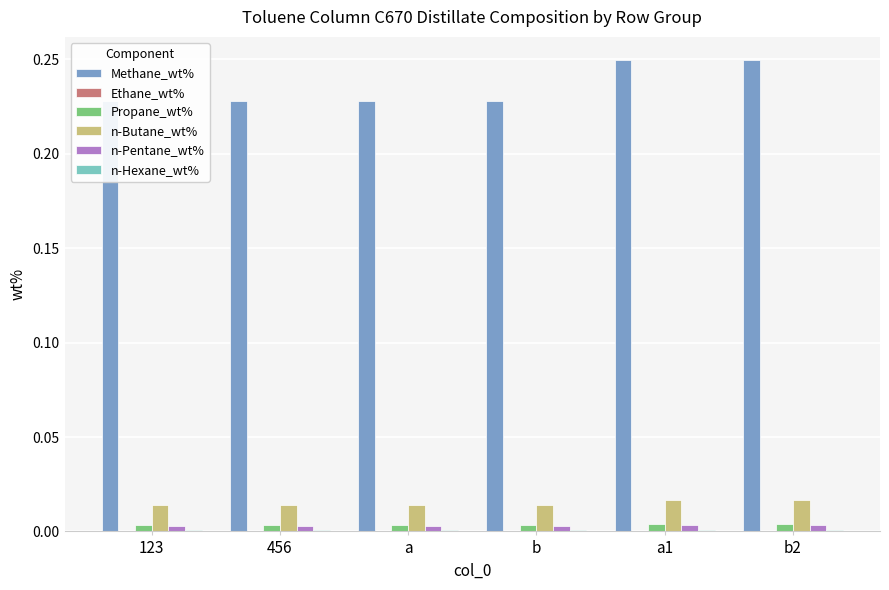

Rank the series at a1 from lowest to highest value.

Ethane_wt%, n-Hexane_wt%, n-Pentane_wt%, Propane_wt%, n-Butane_wt%, Methane_wt%